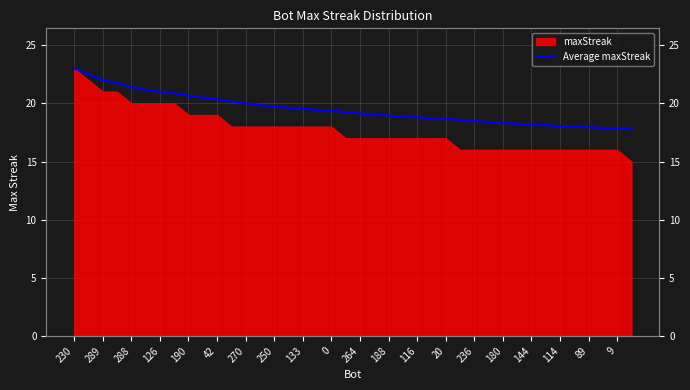

The chart shows a value of 25.4 at 35. True or false?

False